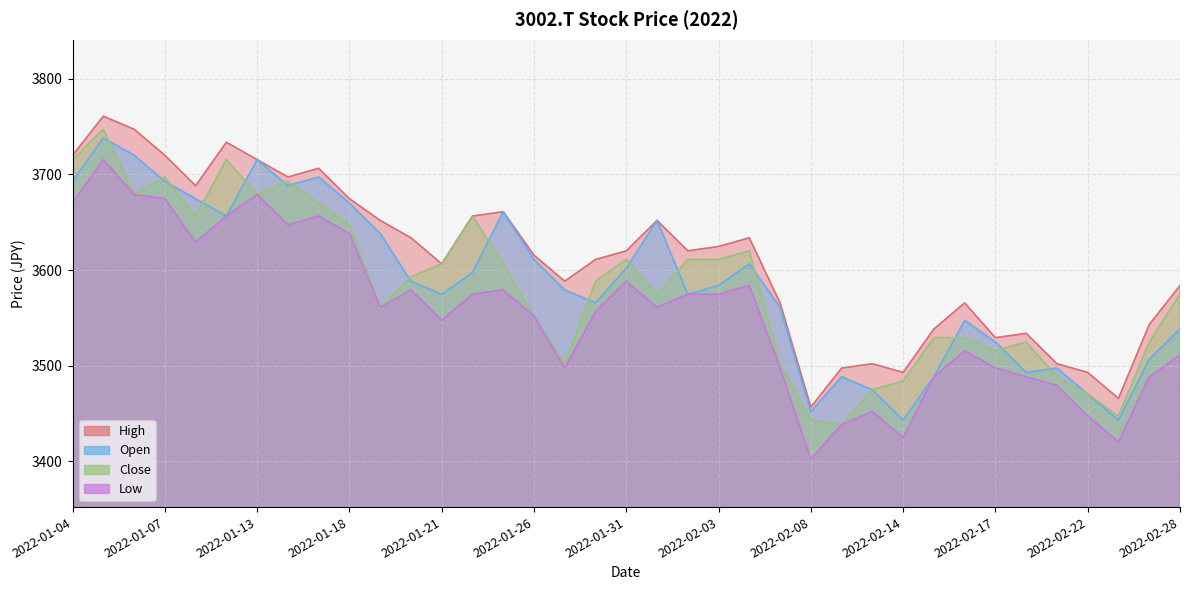

What is the total value across all series at 2022-01-21?

14334.9